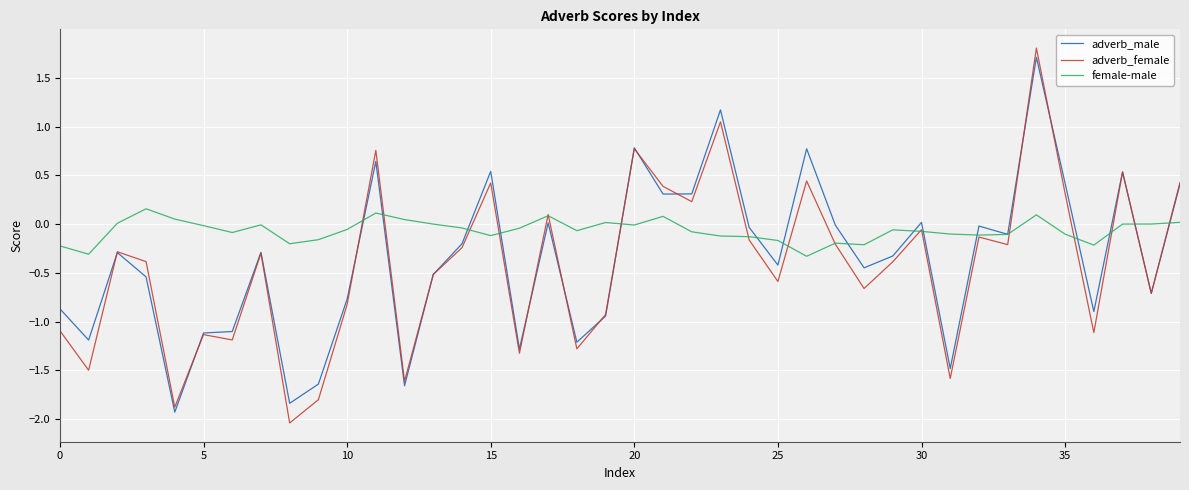

Which series has the largest total across all categories?

female-male